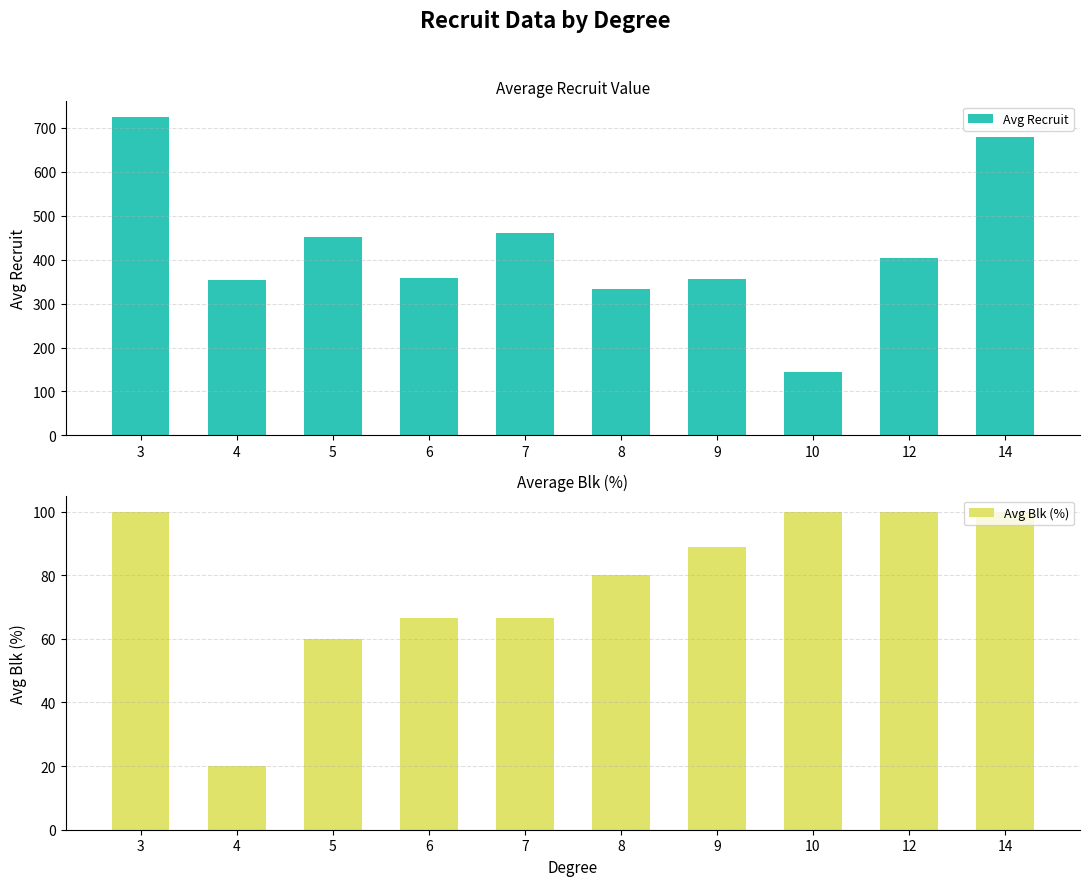

How many data points in Avg Recruit are above 403?

4